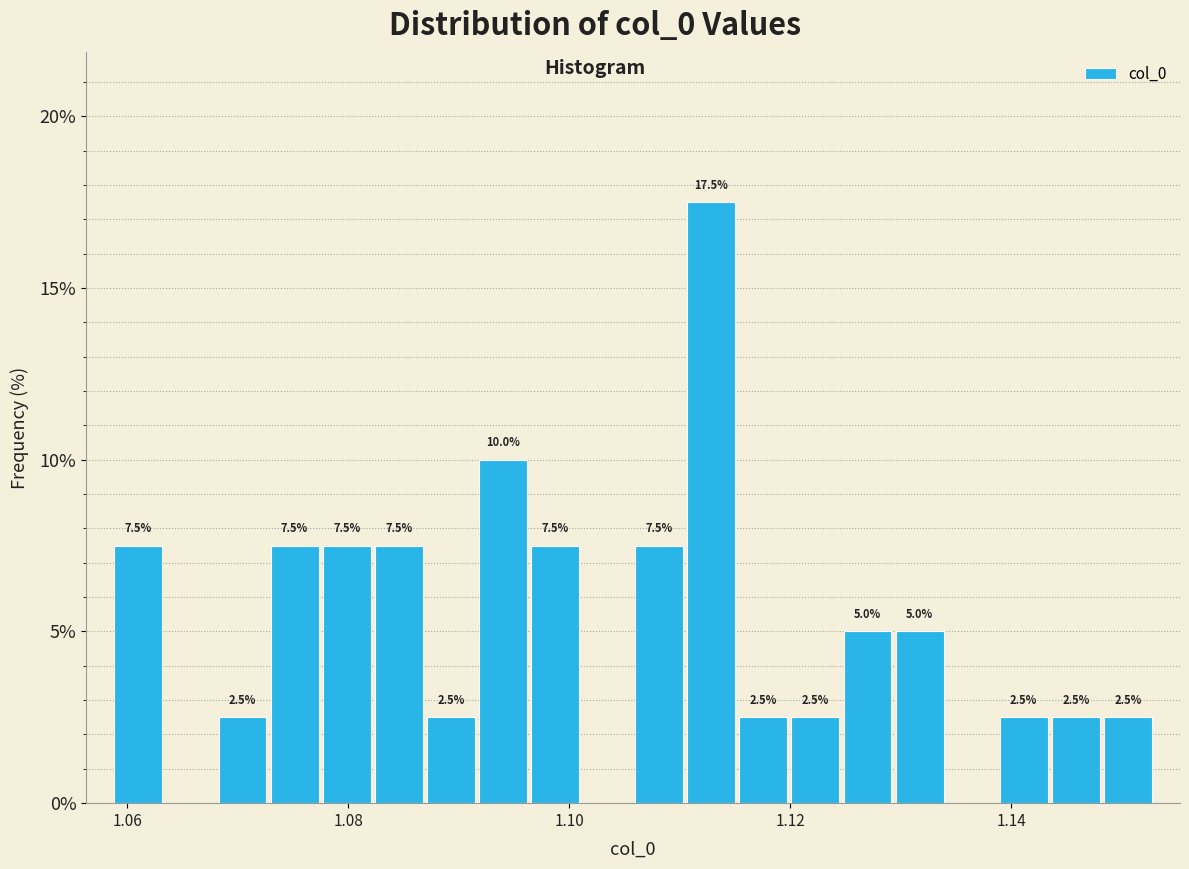

Around what value on the x-axis is the tallest bar? Give the approximate position of its centre, as read against the axis.

1.112